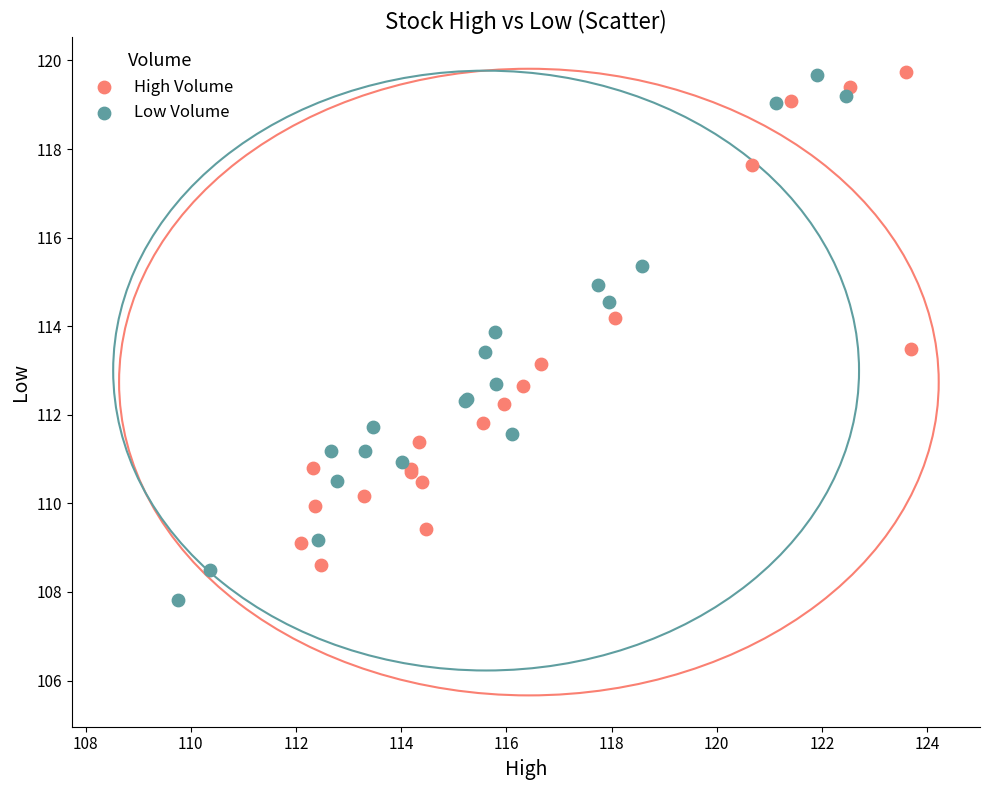

Which series reaches the minimum Y coordinate?

Low Volume